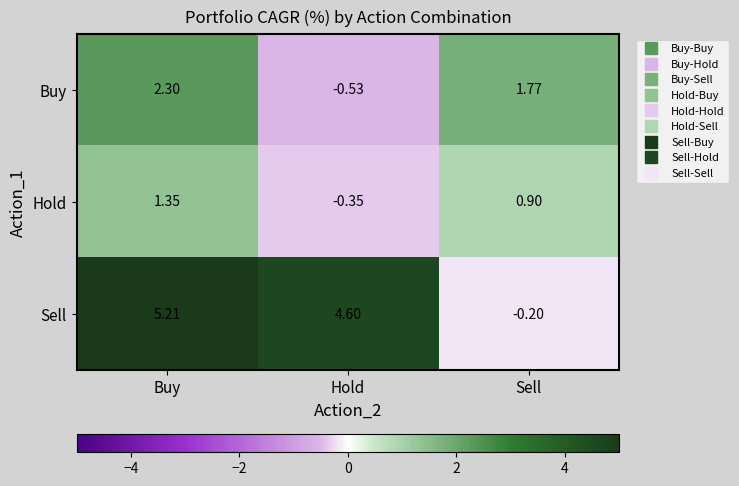

How many negative values does the Sell series have?

1